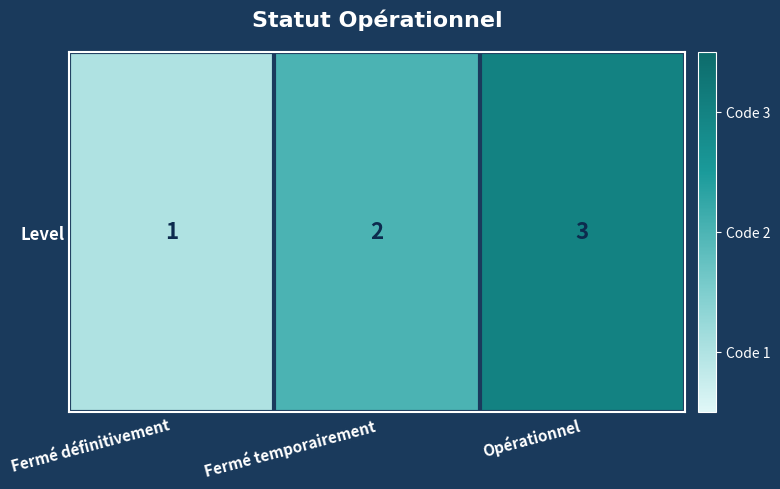

Which category has the highest value across all series?

Opérationnel